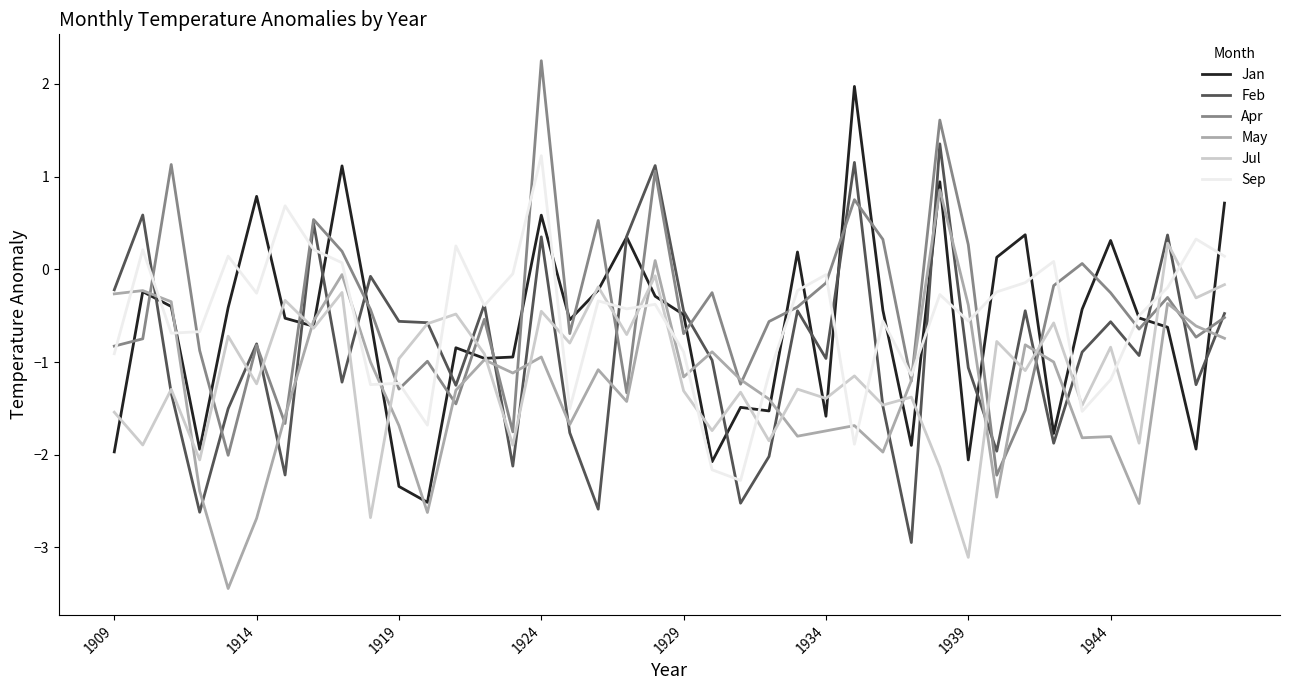

What is the highest value of the Jan series?

2.0